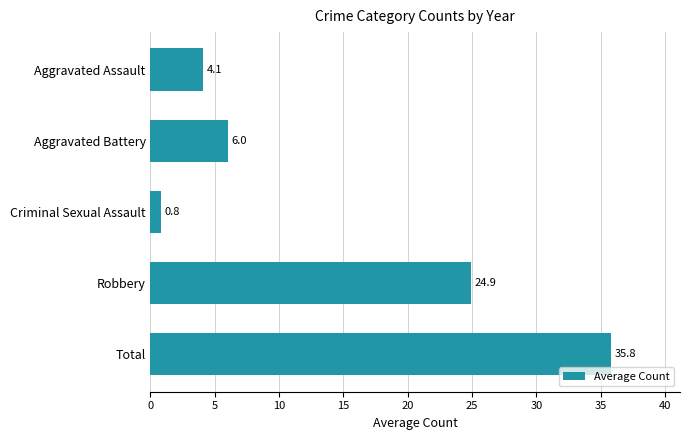

What is the approximate value at Aggravated Battery?

6.0